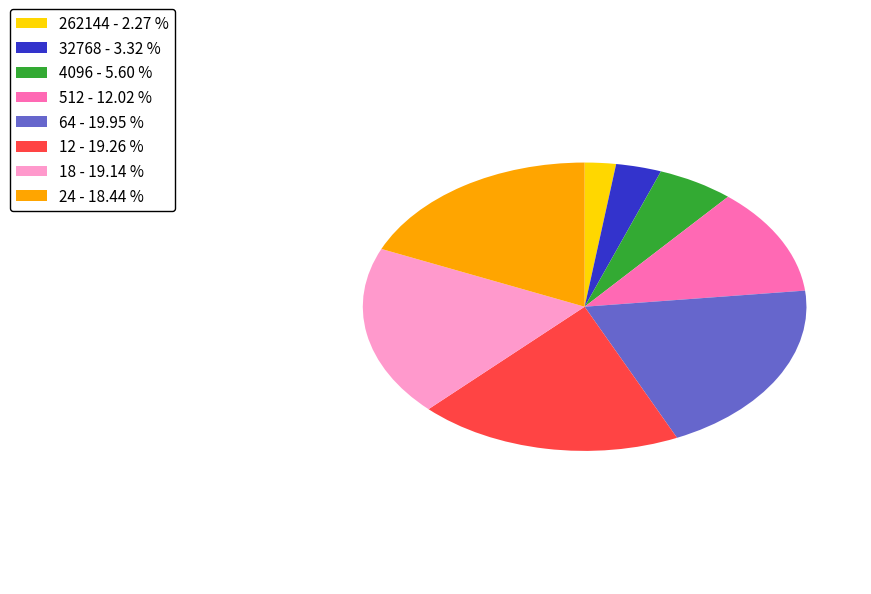

What is the smallest slice in the pie chart?

262144